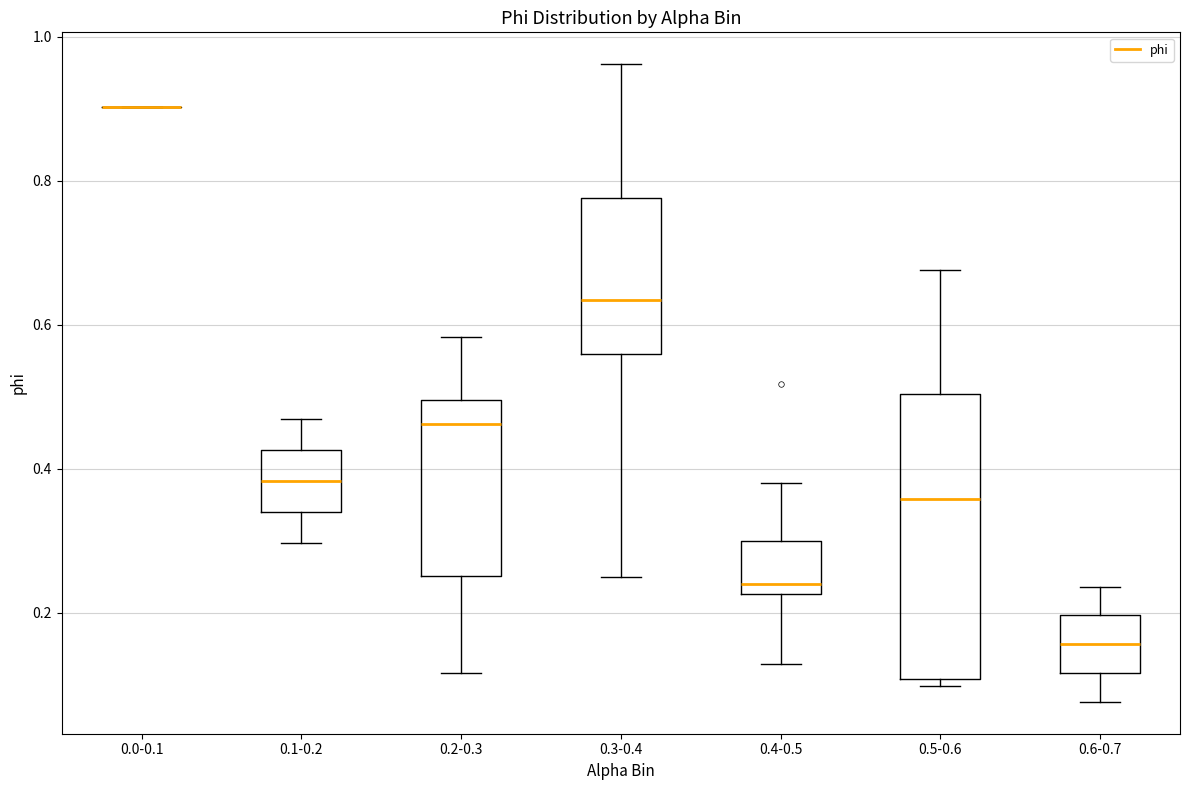

Where is the upper edge of the box for 0.5-0.6 on the y-axis? The values are not printed on the chart, so give them approximately, as read against the axis.

0.50